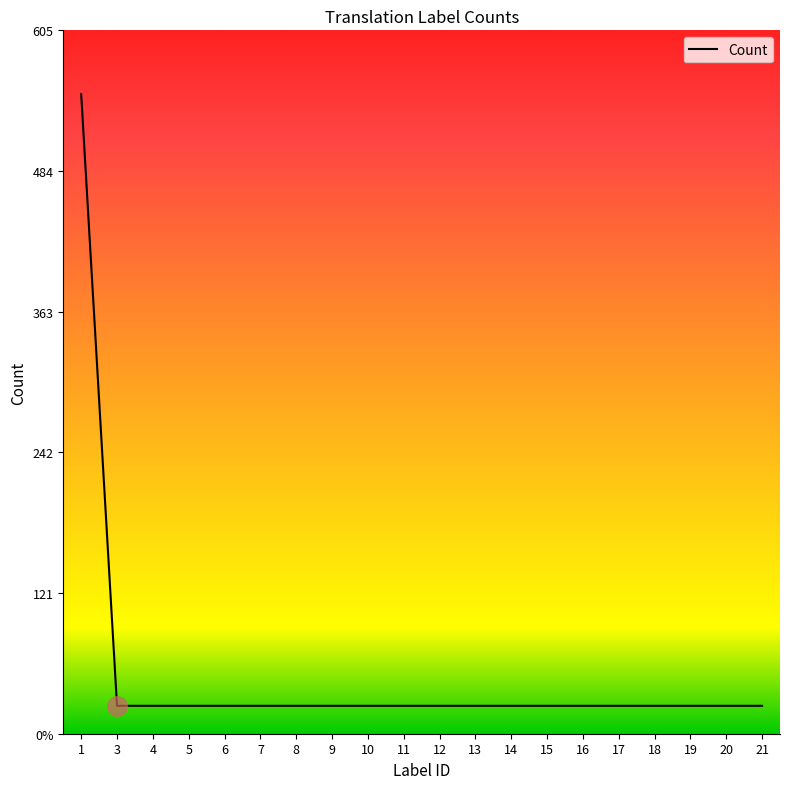

Is this an area chart (filled region under the line)?

Yes